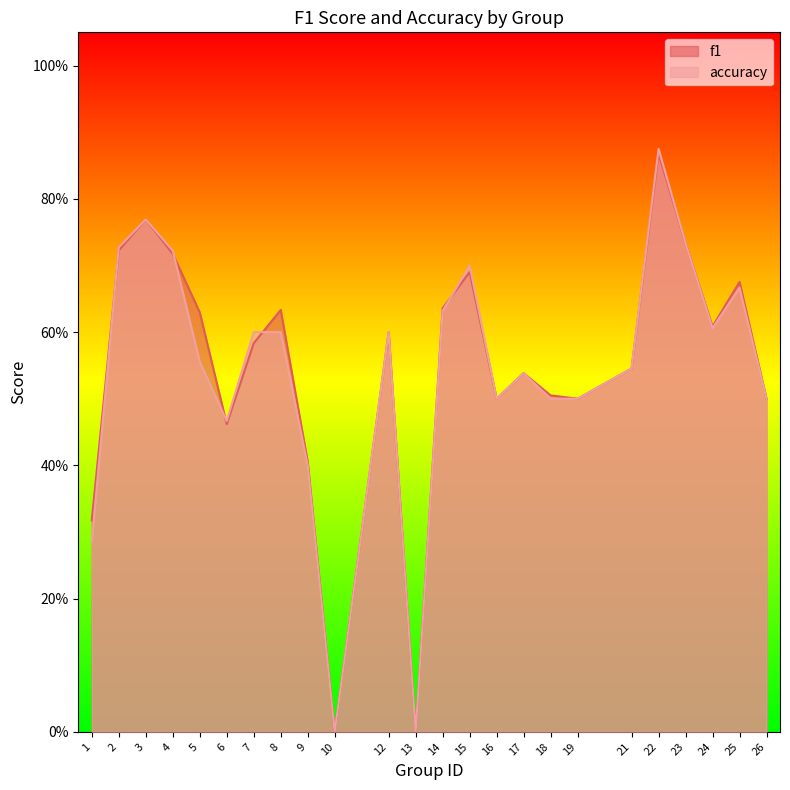

At how many categories does at least one series exceed 0?

22